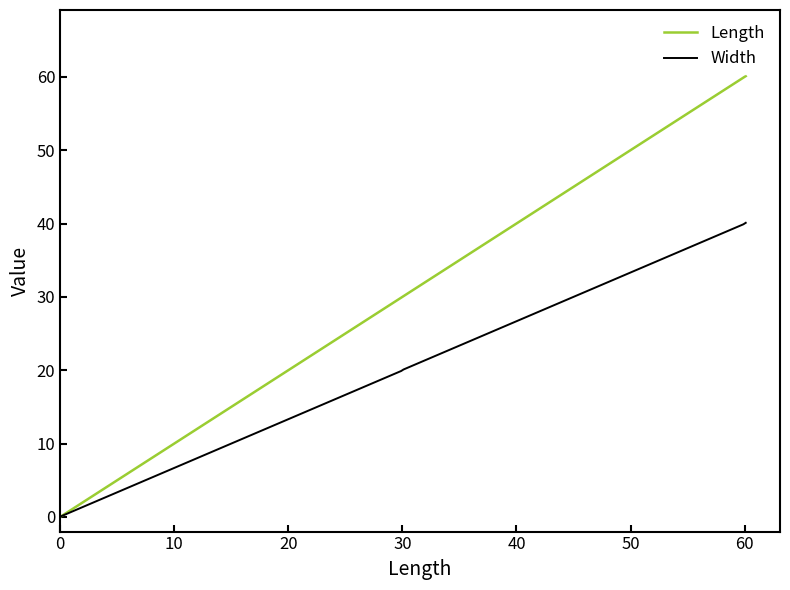

List the series in order of their overall mean, highest first.

Length, Width